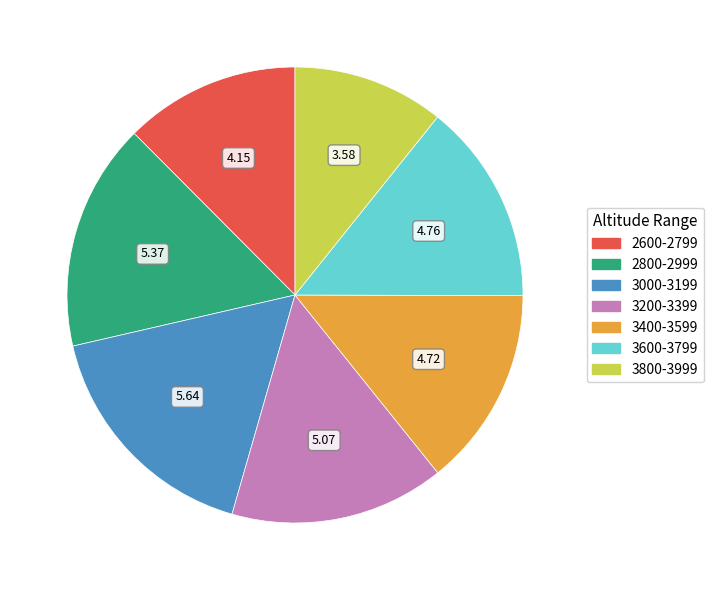

Does any single category account for the majority?

No